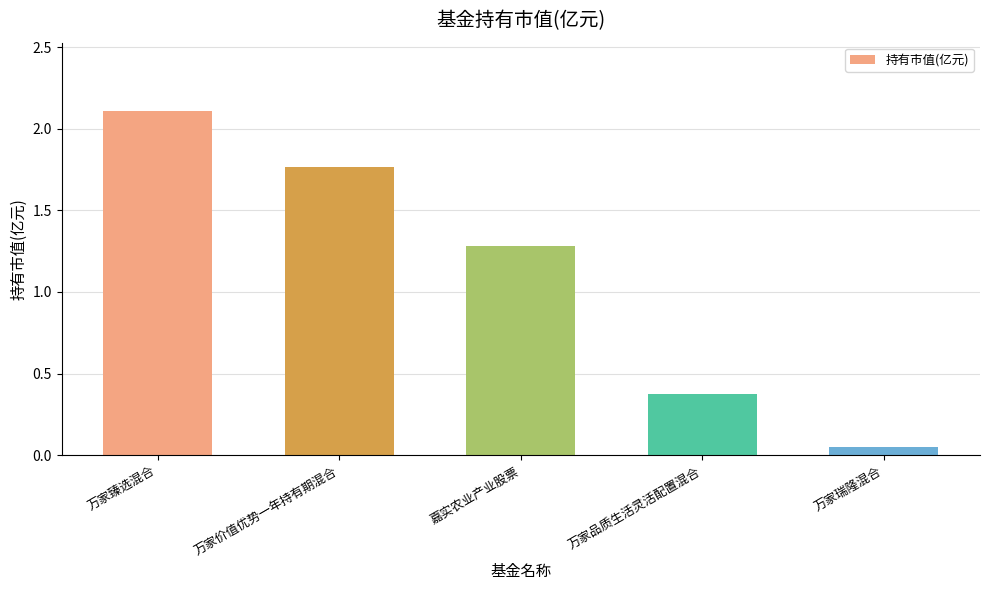

Where does the data first go above 1?

万家臻选混合